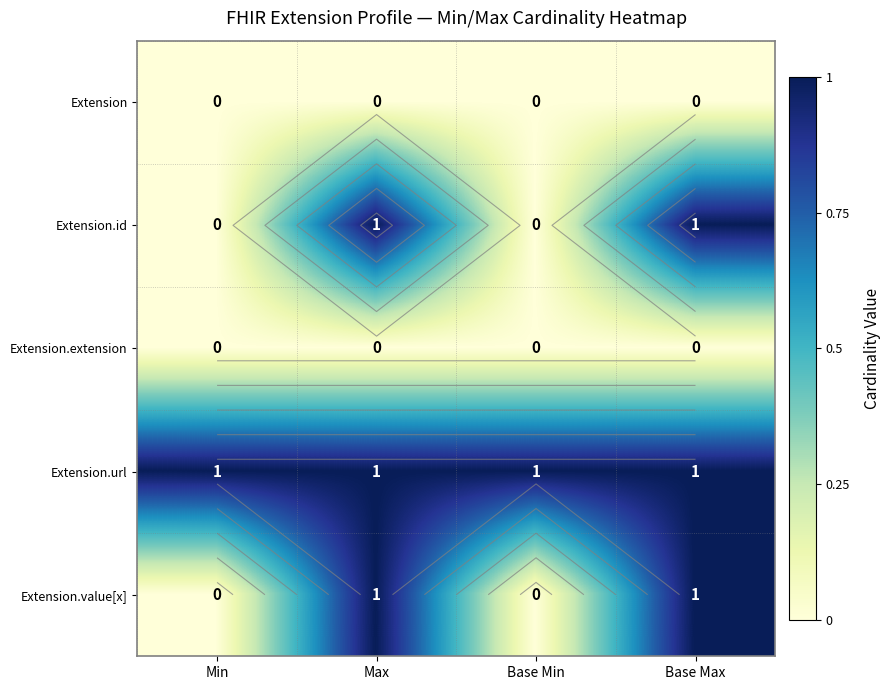

Rank the series at Base Min from lowest to highest value.

Extension, Extension.id, Extension.extension, Extension.value[x], Extension.url